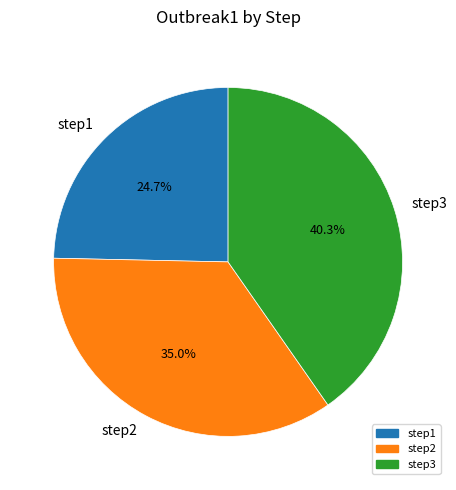

What is the total percentage of step1 and step2?

59.7%